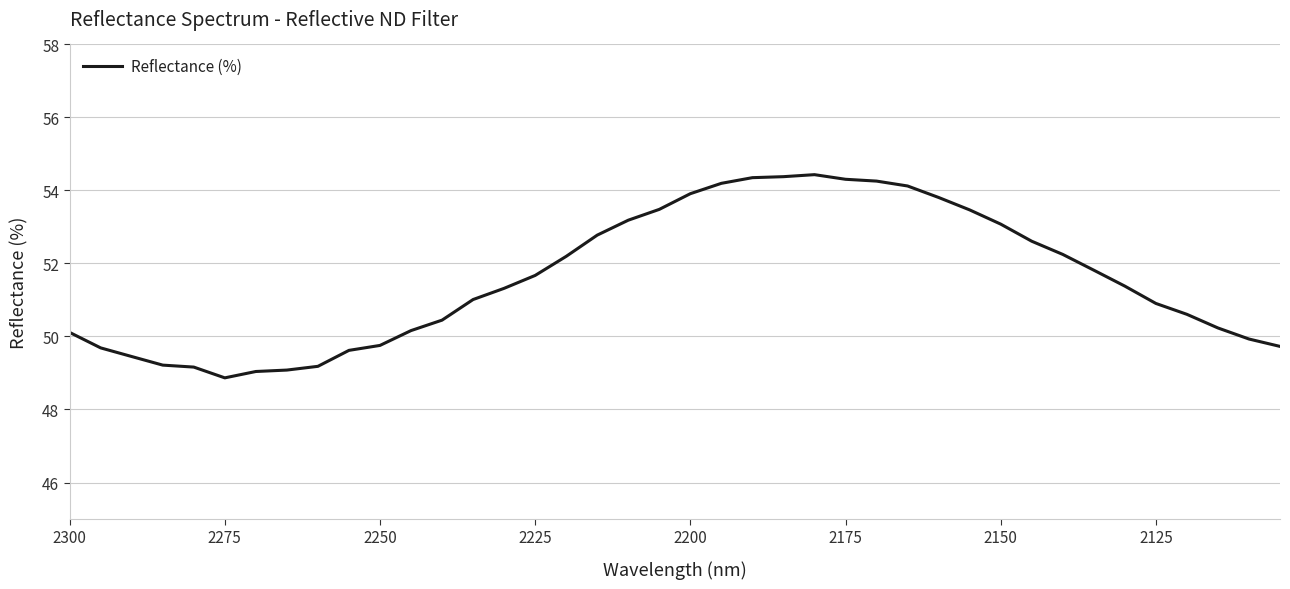

How many lines are shown in the chart?

1